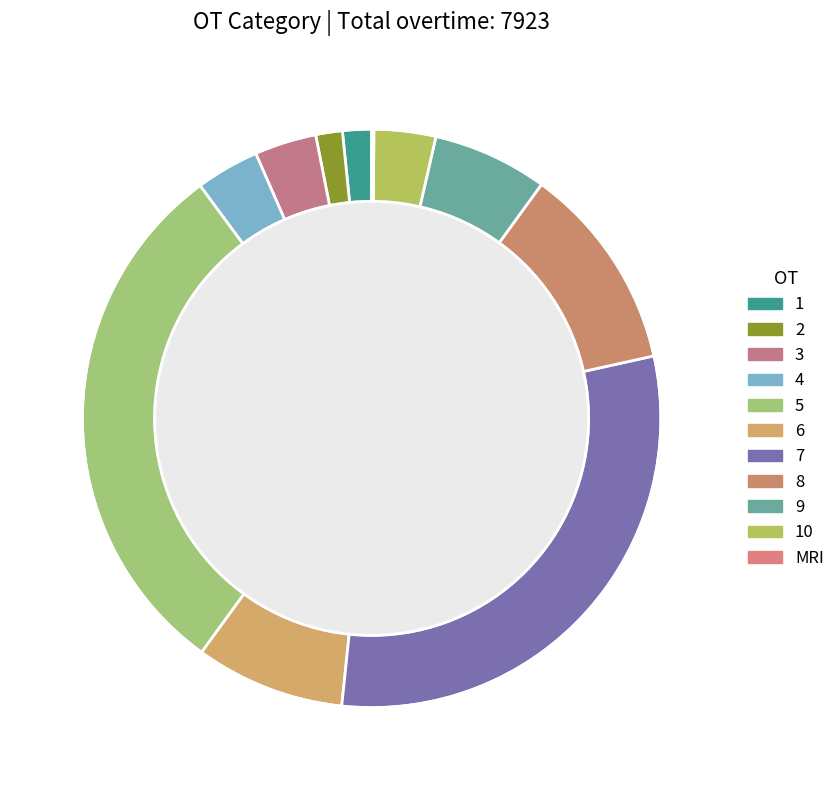

What is the smallest slice in the pie chart?

MRI